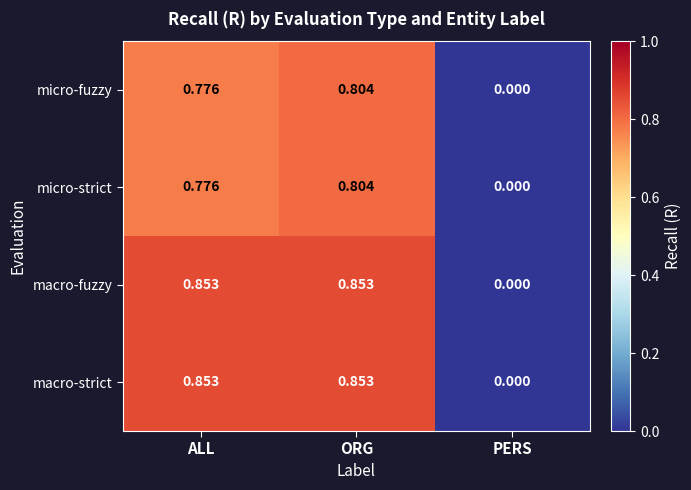

How many distinct data groups are displayed?

4